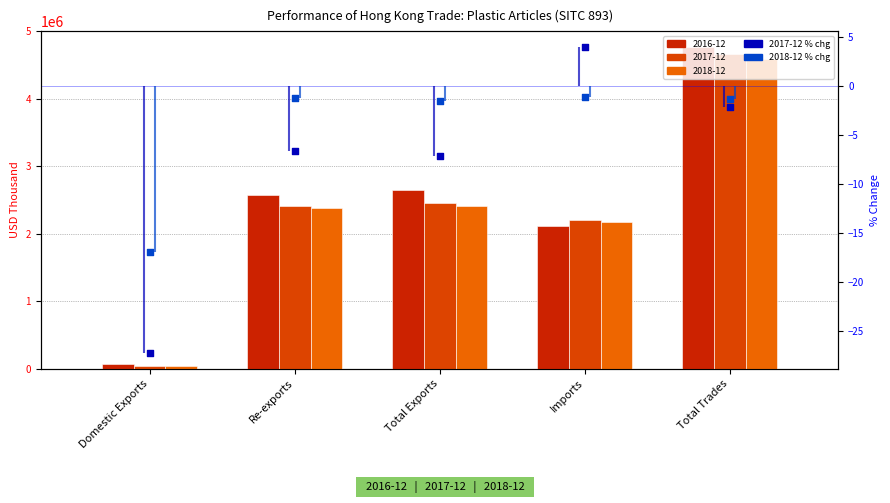

At which category is the sum across all series the highest?

Imports